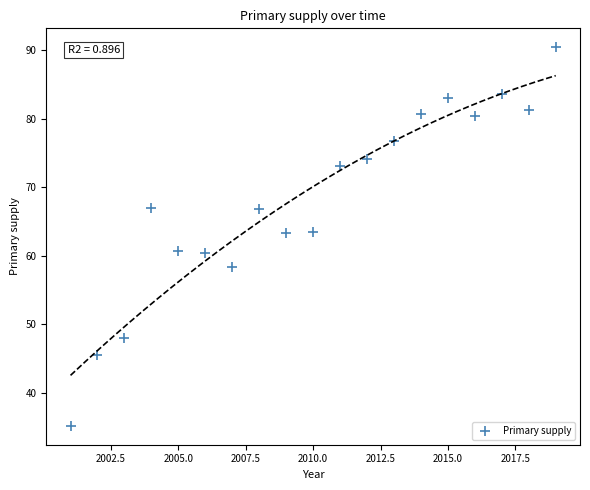

What is the range of X values (max minus min)?

18.0